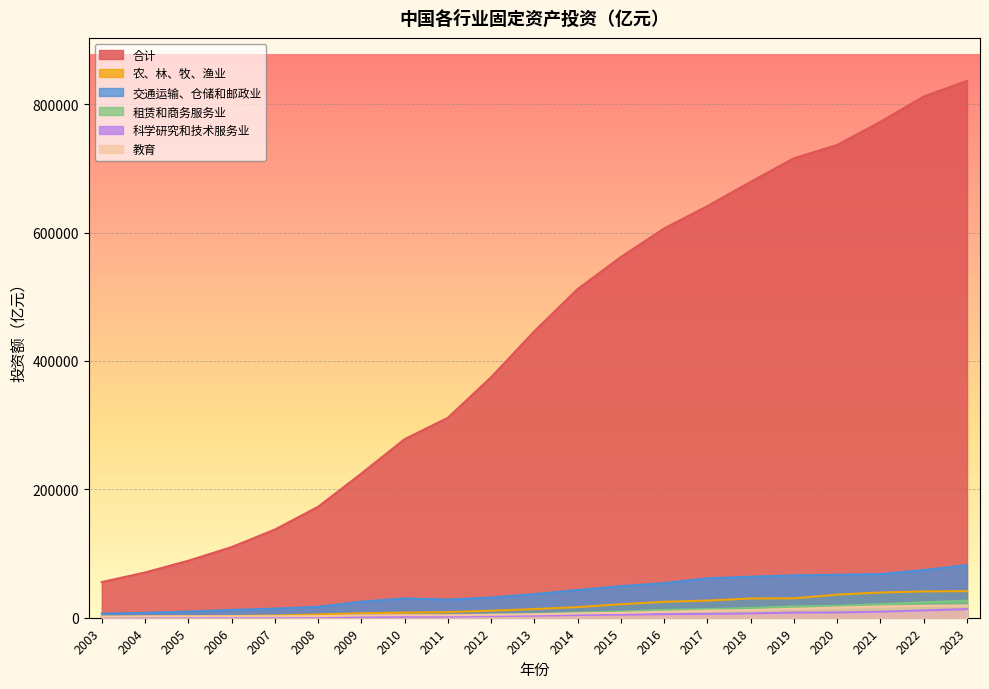

Reading left to right, transcribe all the data shown in this chart.

合计: 55566.6	70477.4	88773.6	109998.2	137323.9	172828.4	224598.8	278121.9	311485.1	374694.7	446294.1	512020.7	561999.8	606465.7	641238.4	679071.5	715741.3	736497.8	772586.2	811988.1	836347.8
农、林、牧、渔业: 1652.3	1890.7	2323.7	2749.9	3403.5	5064.5	6894.9	7923.1	8757.8	10996.4	13478.8	16573.8	21042.7	24853.1	26708.0	29993.1	30203.0	35971.8	39317.2	40968.5	41460.1
交通运输、仓储和邮政业: 6289.4	7646.2	9614.0	12138.1	14154.0	17024.4	24974.7	30074.5	28291.7	31444.9	36790.1	43215.7	49200.0	53890.4	61449.9	63846.4	66017.2	66941.5	68012.5	74201.7	81992.8
租赁和商务服务业: 375.5	420.8	549.6	725.6	949.3	1355.9	2036.2	2652.6	3382.8	4700.4	5893.2	7965.2	9447.9	12341.9	13357.1	15253.8	17663.9	18547.1	21069.5	24124.6	26512.9
科学研究和技术服务业: 285.8	333.1	435.1	495.3	560.0	782.0	1200.8	1379.3	1679.8	2475.8	3133.2	4219.1	4752.0	5567.8	5932.5	6739.3	7945.7	8215.8	9407.1	11382.6	13442.8
教育: 1671.1	2024.8	2209.2	2270.2	2375.6	2523.8	3521.2	4033.6	3894.6	4613.0	5433.0	6708.7	7726.8	9326.7	11104.3	11903.8	14010.8	15734.1	17575.0	18524.1	19042.7